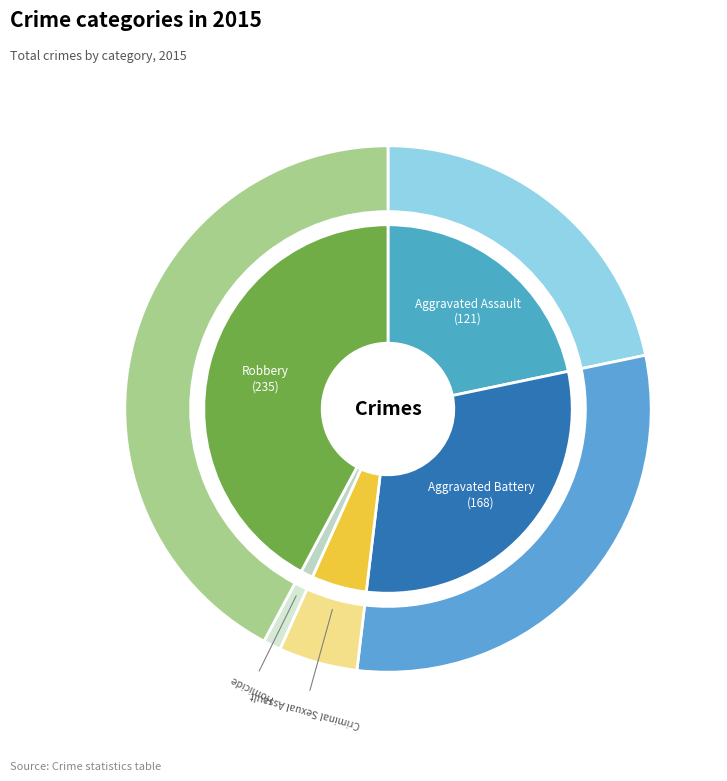

Which category has the smallest portion of the pie?

Homicide